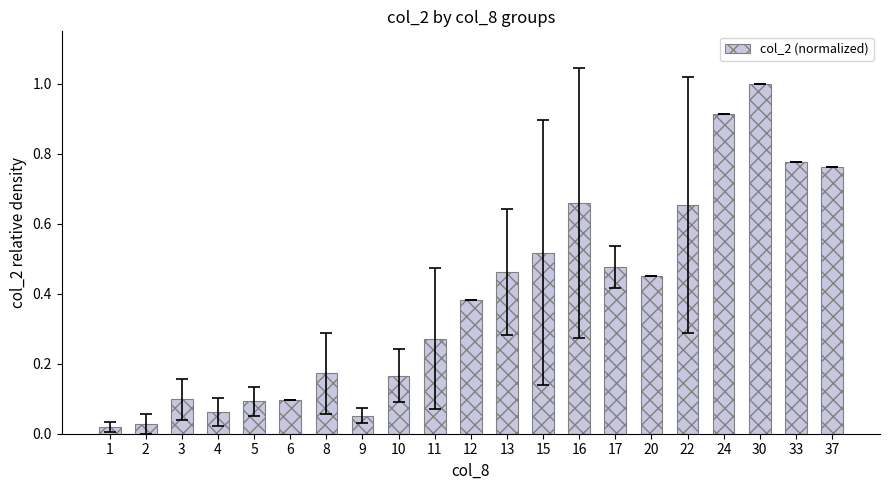

What is the difference between the maximum and minimum values?

1.0